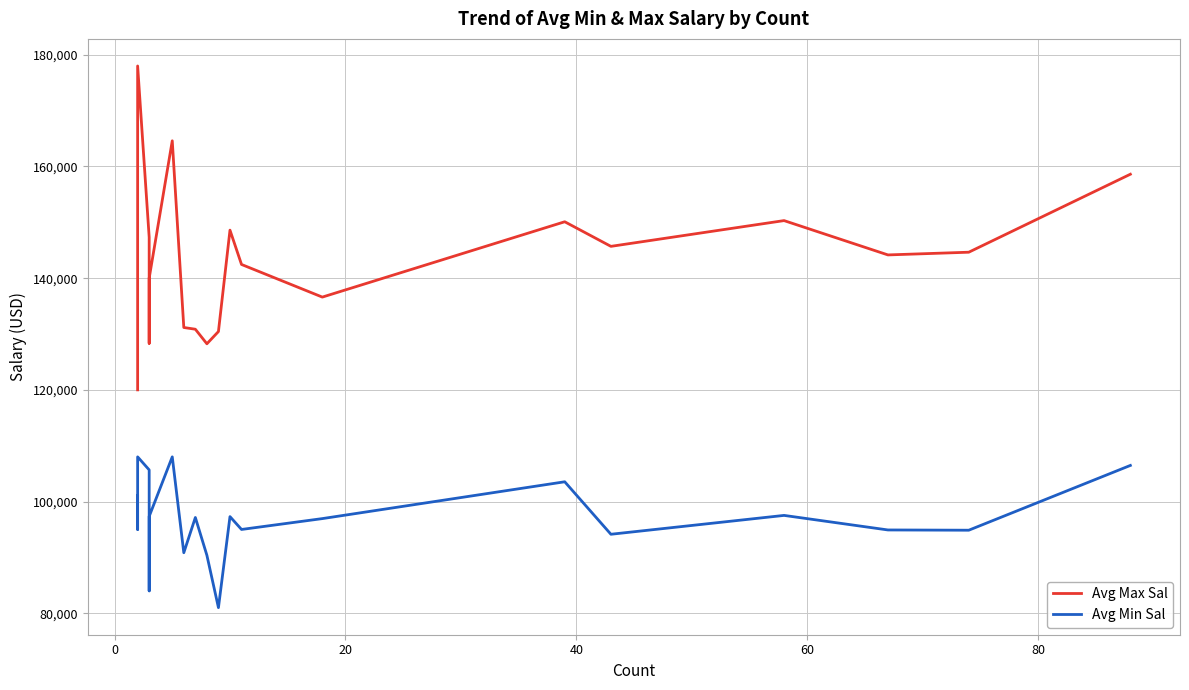

What is the greatest value displayed?

178000.0